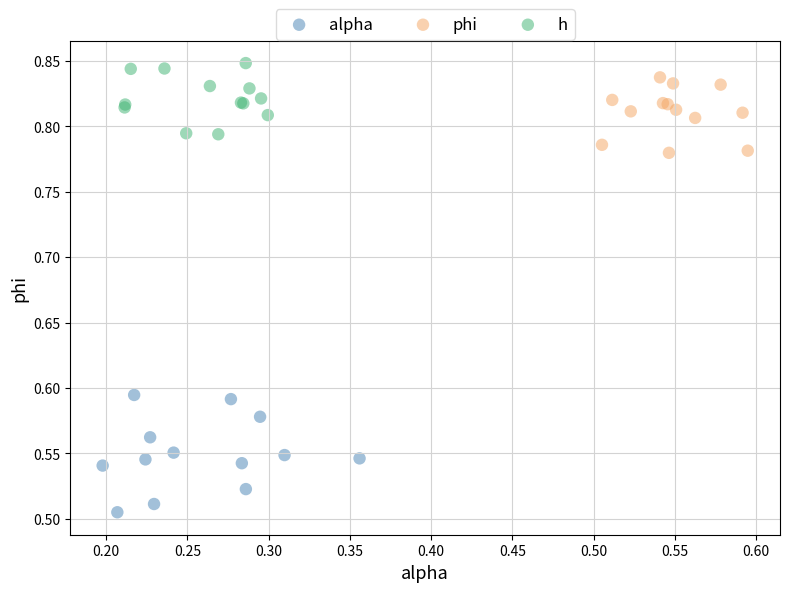

Which series has the widest spread of Y values?

alpha